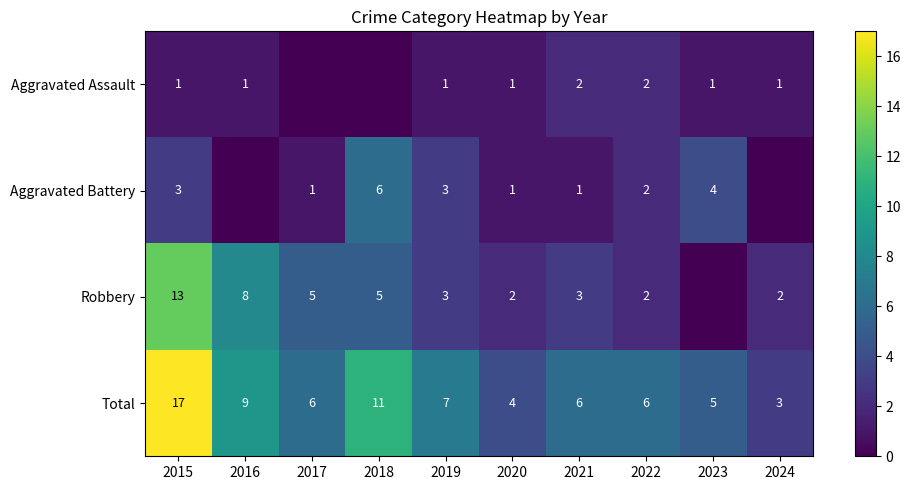

True or false: Robbery has a value of 2 at 2020.

True